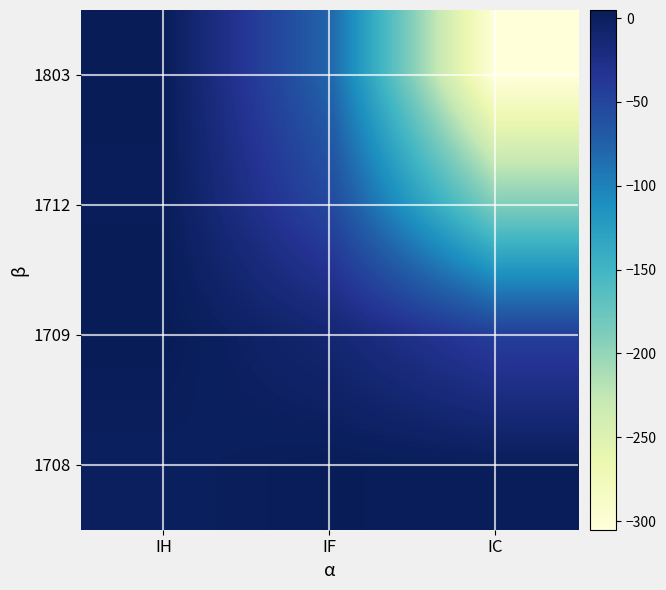

What is the minimum value shown in the chart?

-305.1